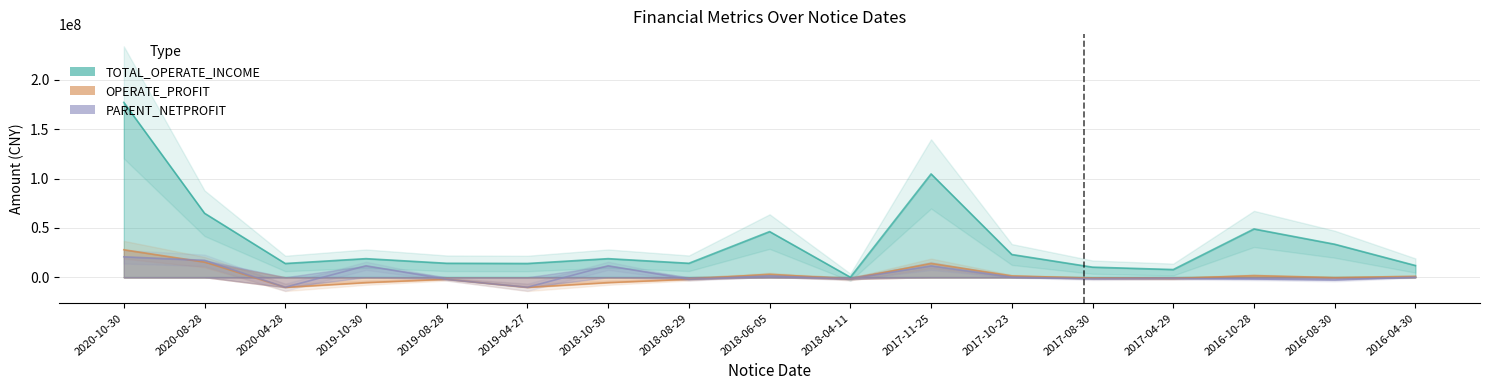

How many data points in OPERATE_PROFIT are less than -1046077?

9